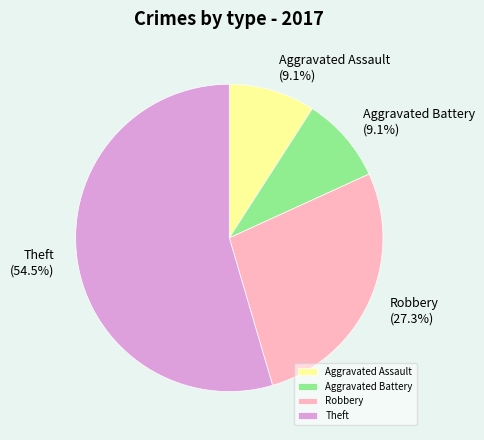

How many slices are in this pie chart?

4